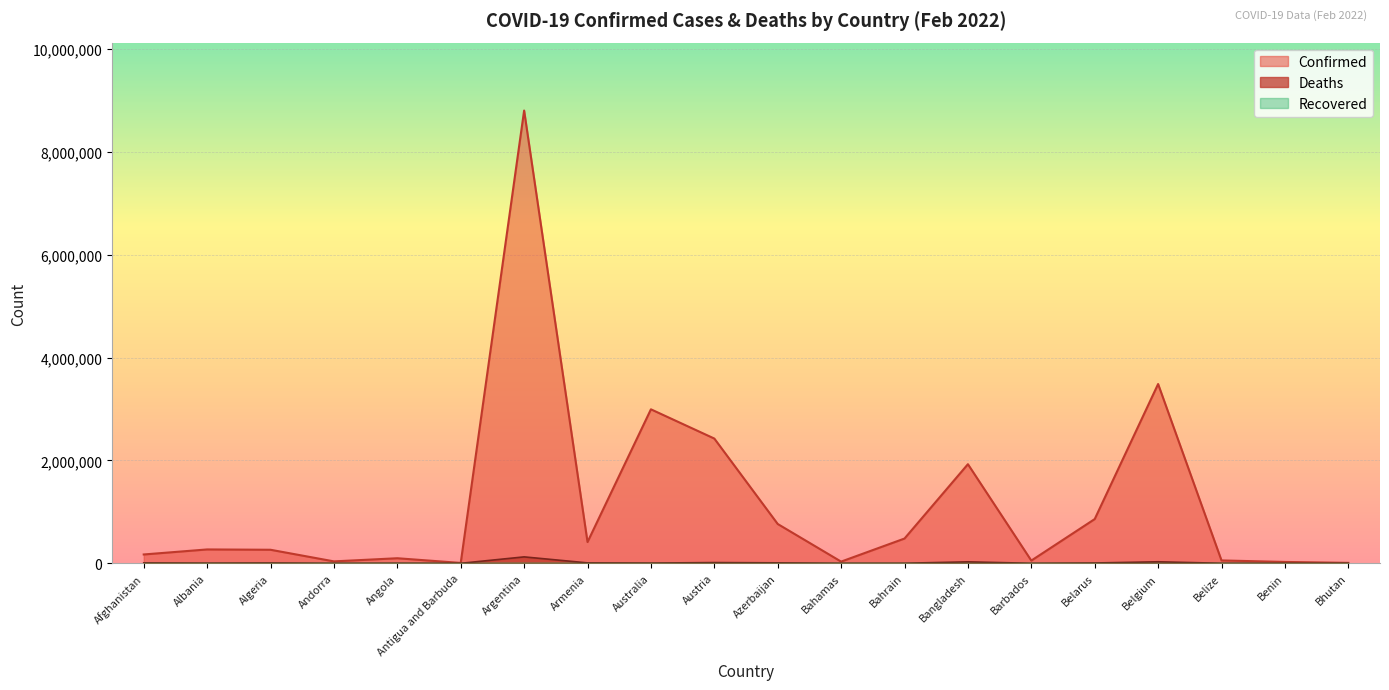

What is the spread (max minus min) of values at Belize?

55975